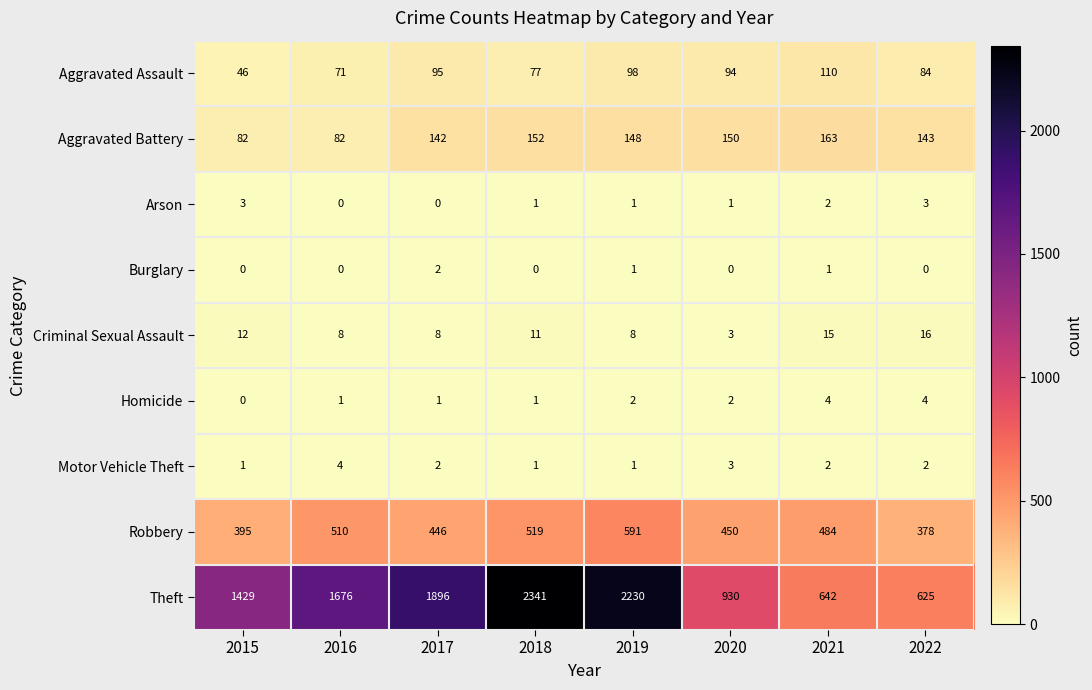

True or false: Homicide has a value of 4 at 2021.

True